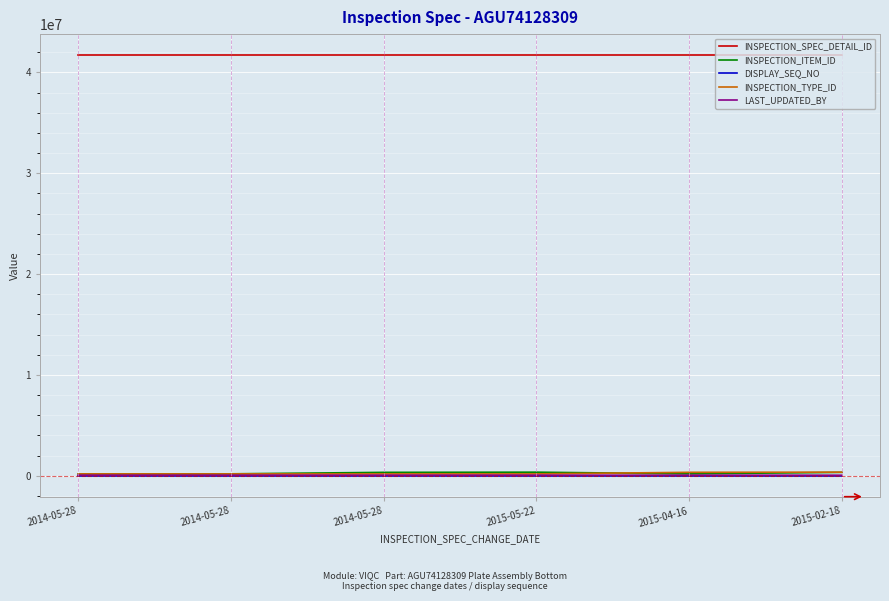

What are all the series names shown in the legend?

INSPECTION_SPEC_DETAIL_ID, INSPECTION_ITEM_ID, DISPLAY_SEQ_NO, INSPECTION_TYPE_ID, LAST_UPDATED_BY